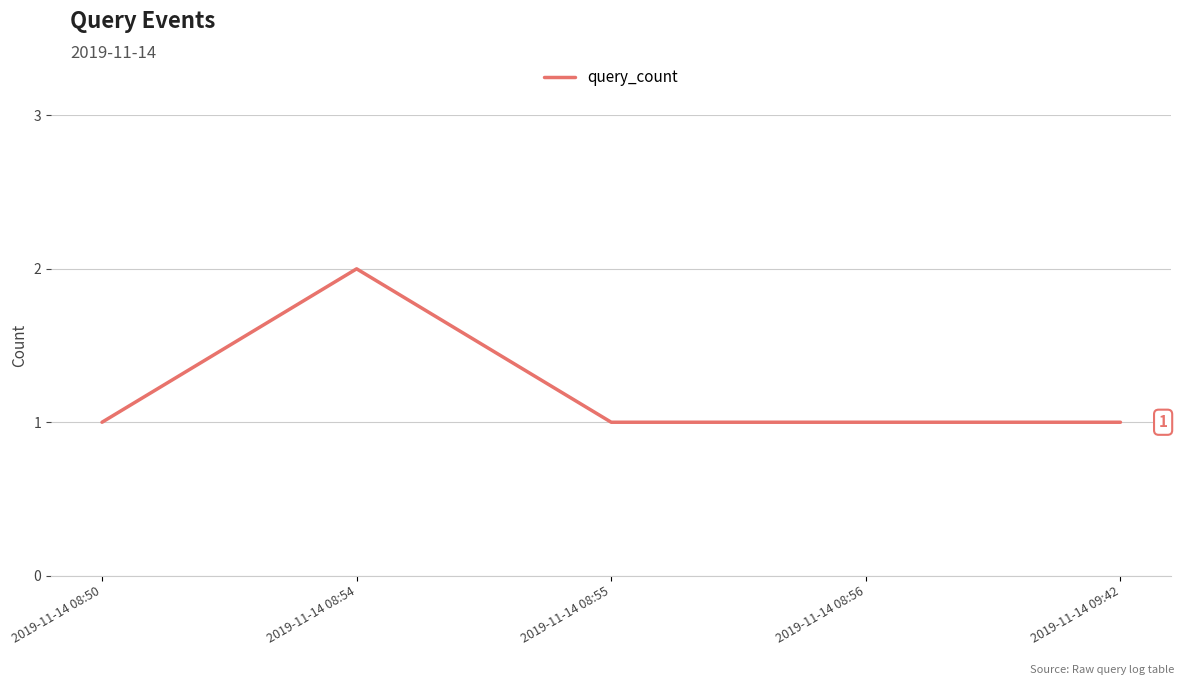

What is the change in value from 2019-11-14 08:50 to 2019-11-14 08:54?

+1